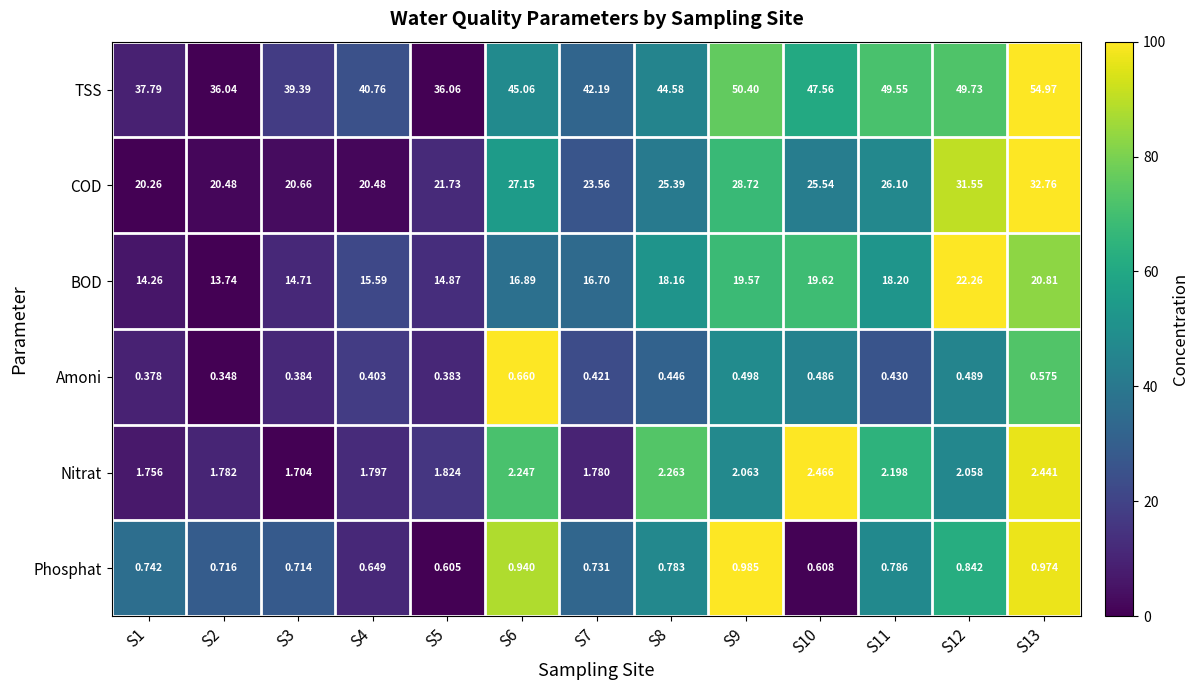

Which series has the widest spread of values?

TSS